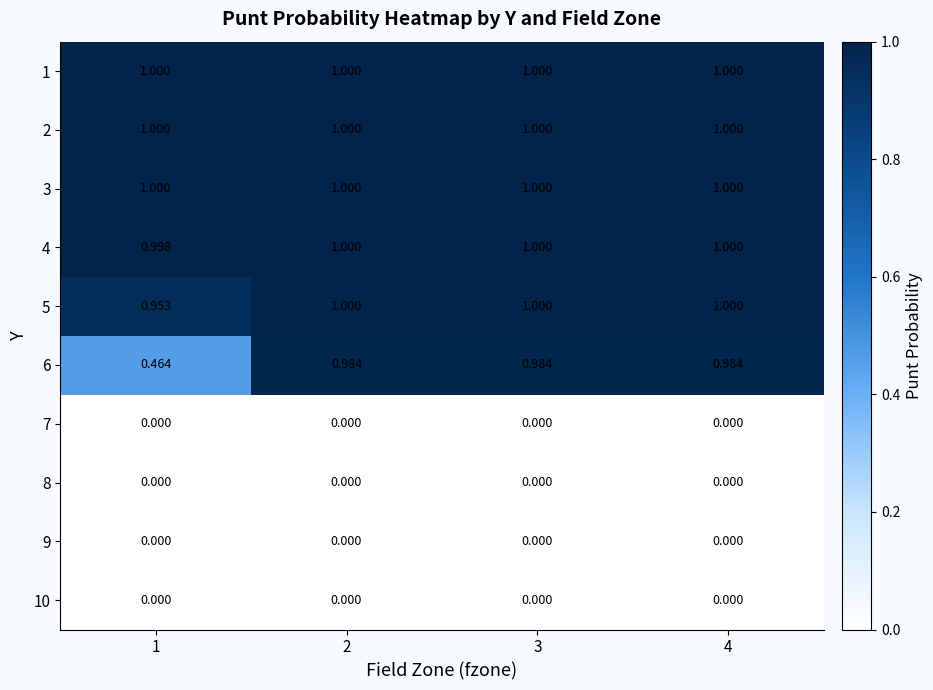

Is the value of 8 at 2 greater than the value of 3 at 1?

No